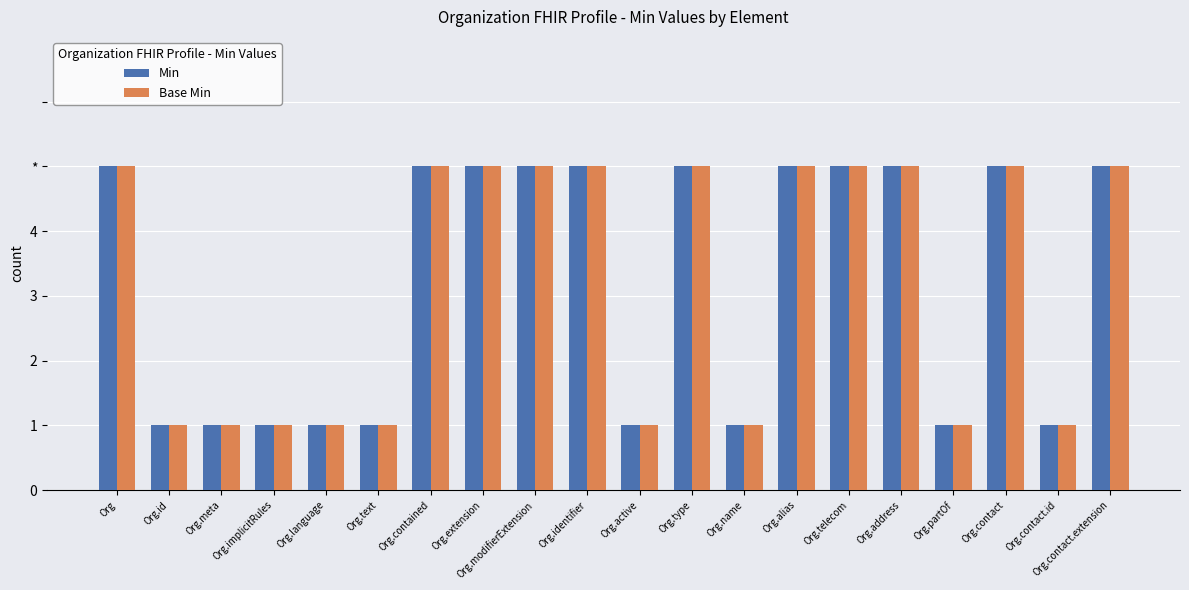

Rank the series at Org.partOf from lowest to highest value.

Min, Base Min